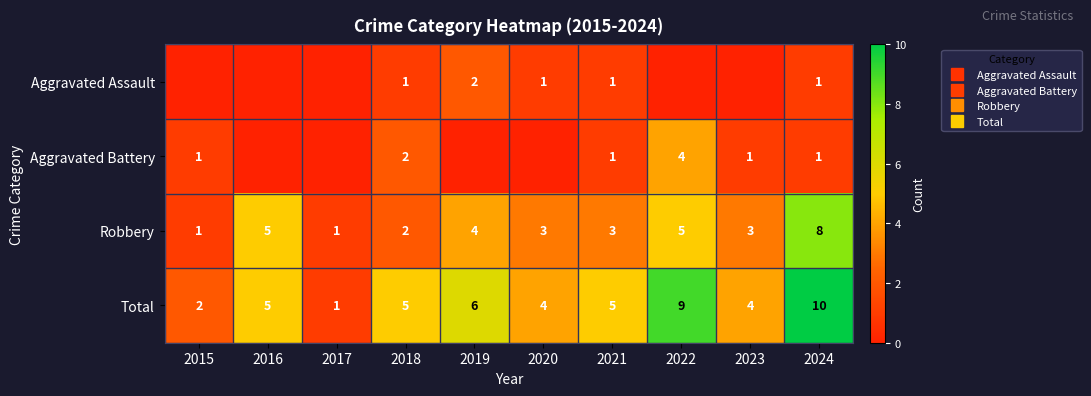

List the labels in order of Aggravated Assault value, smallest first.

2015, 2016, 2017, 2022, 2023, 2018, 2020, 2021, 2024, 2019